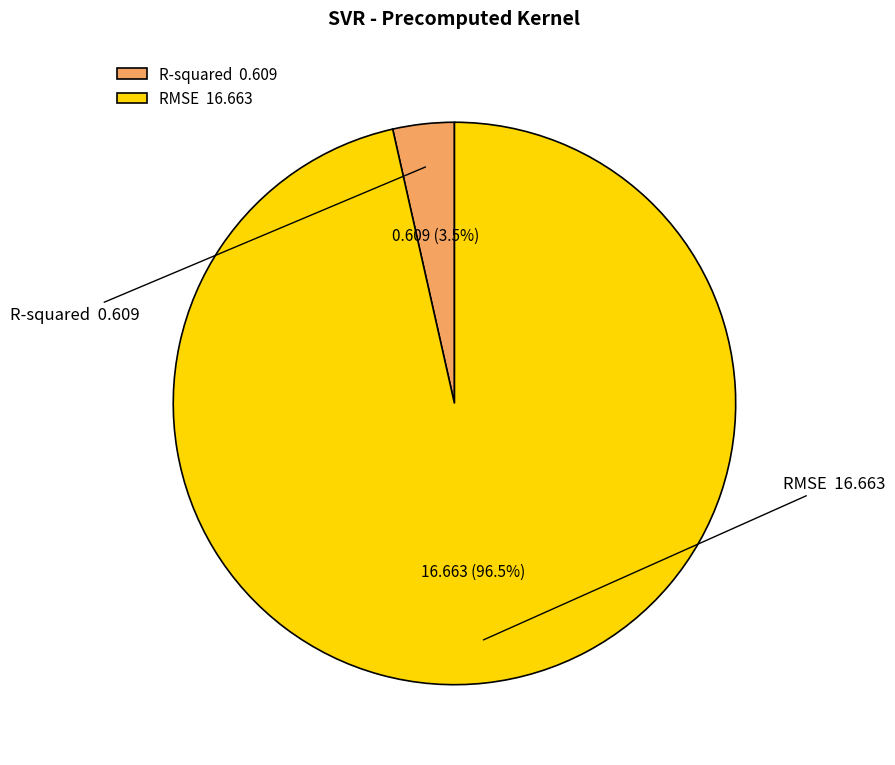

True or false: RMSE accounts for 83% of the total.

False